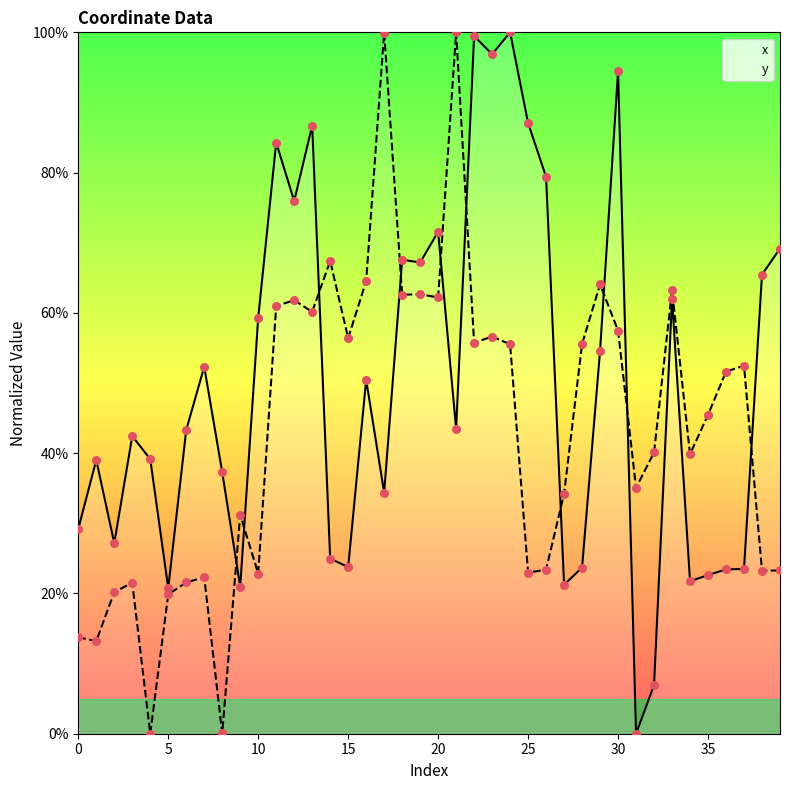

Which series reaches the maximum Y coordinate?

x